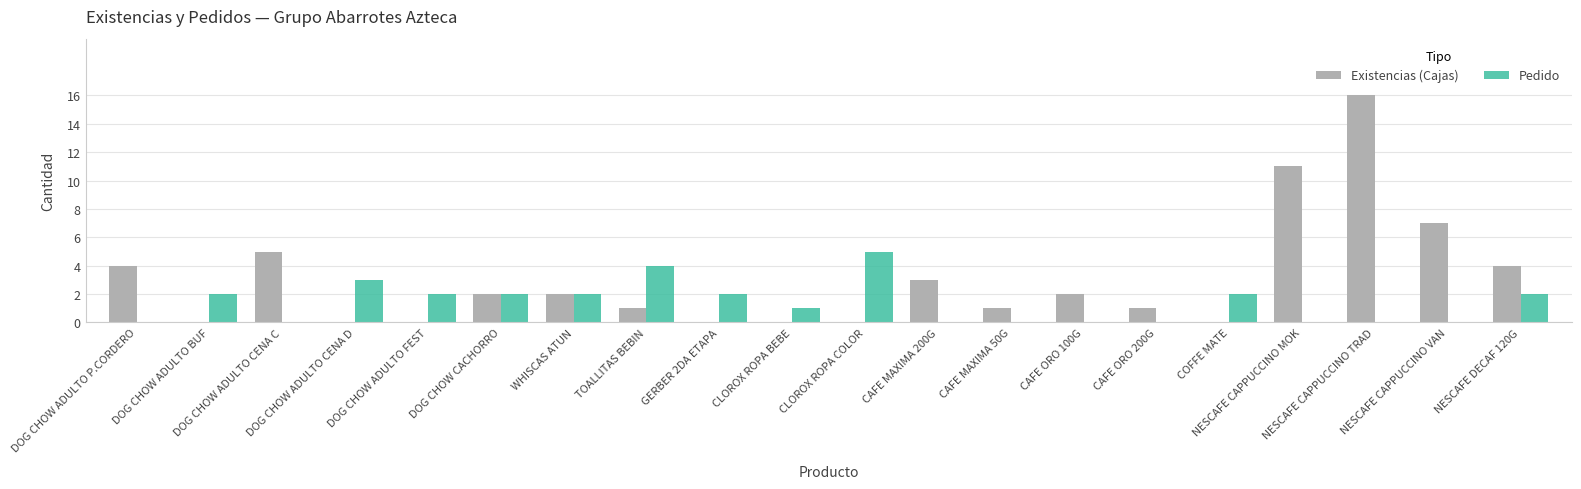

What is the maximum value shown in the chart?

16